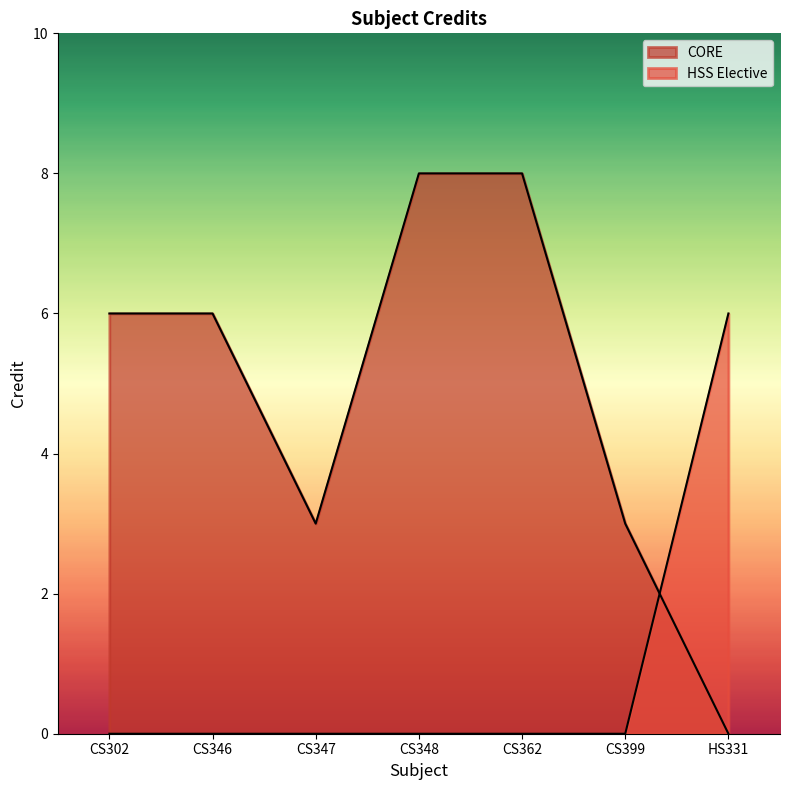

How many lines are shown in the chart?

2